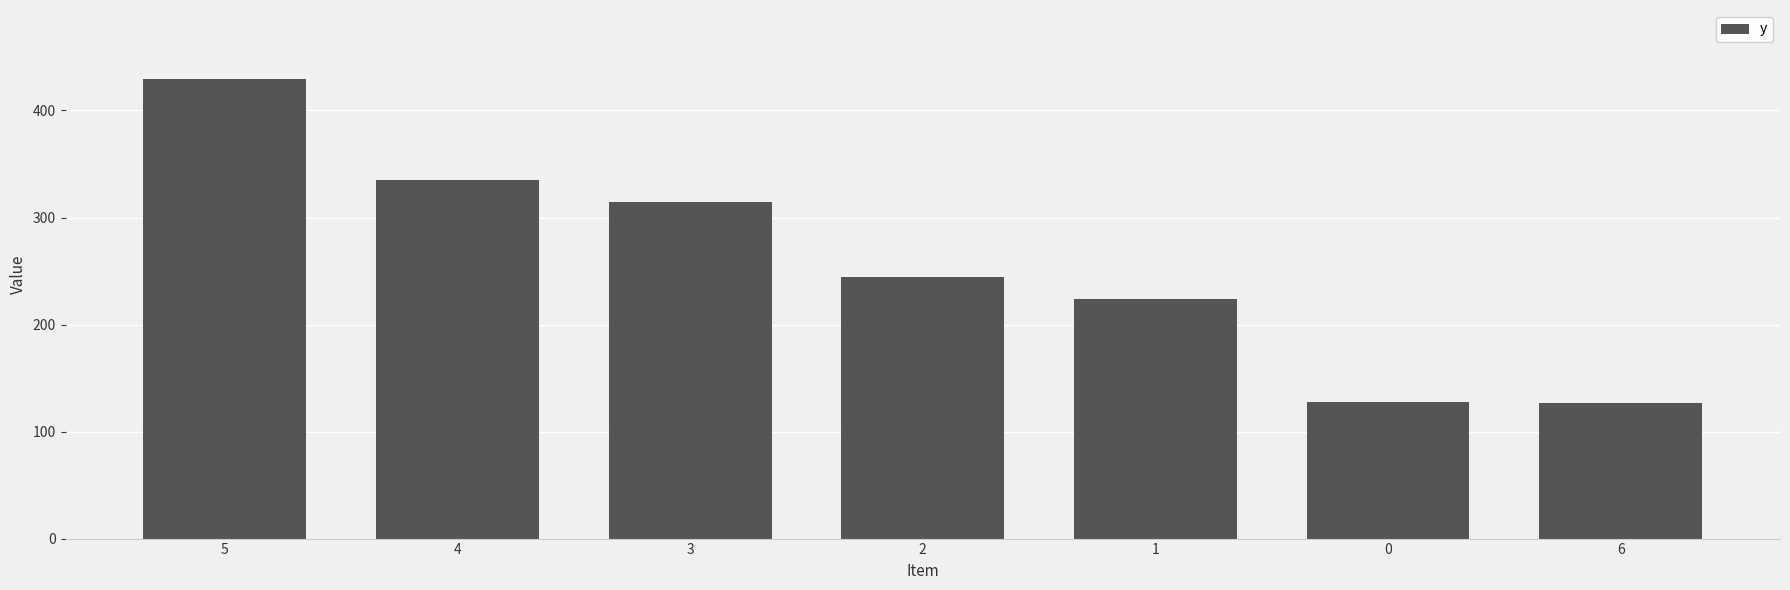

Is it true that the value at 1 is 366.4?

False